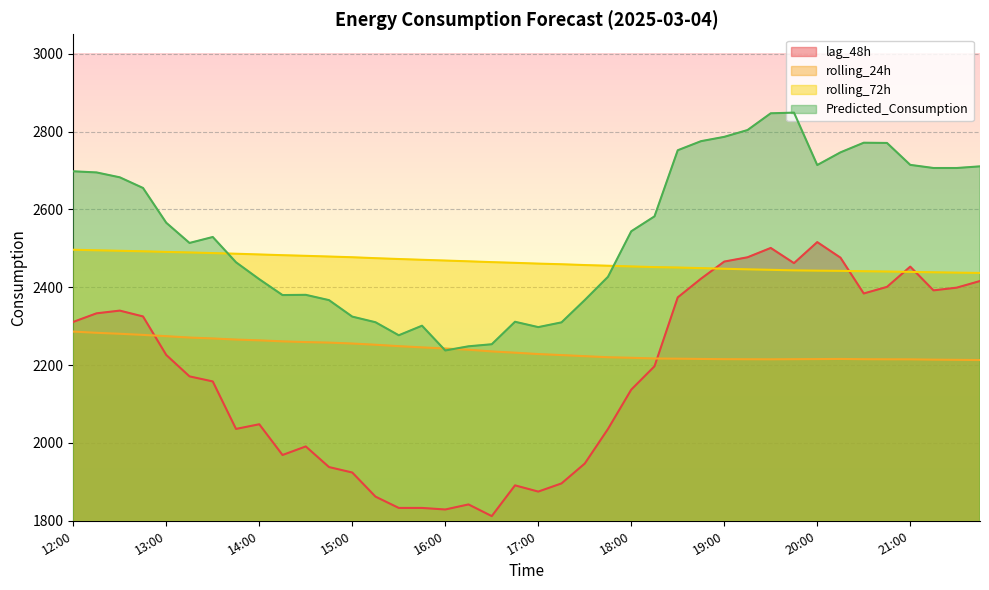

What is the value of the rolling_24h point at the 22nd from the left?

2225.7